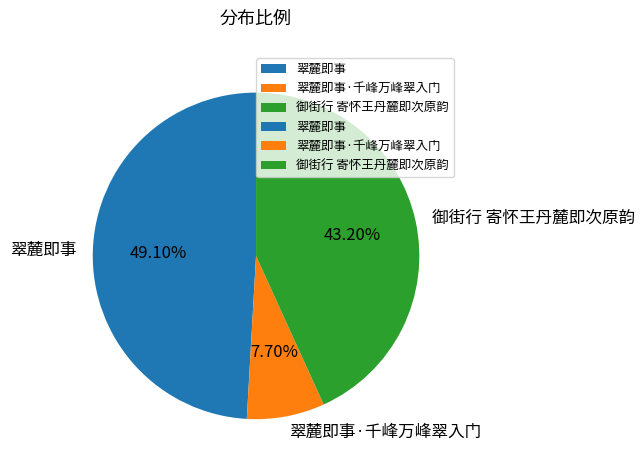

What percentage is the 御街行 寄怀王丹麓即次原韵 slice, to the nearest percent?

43%